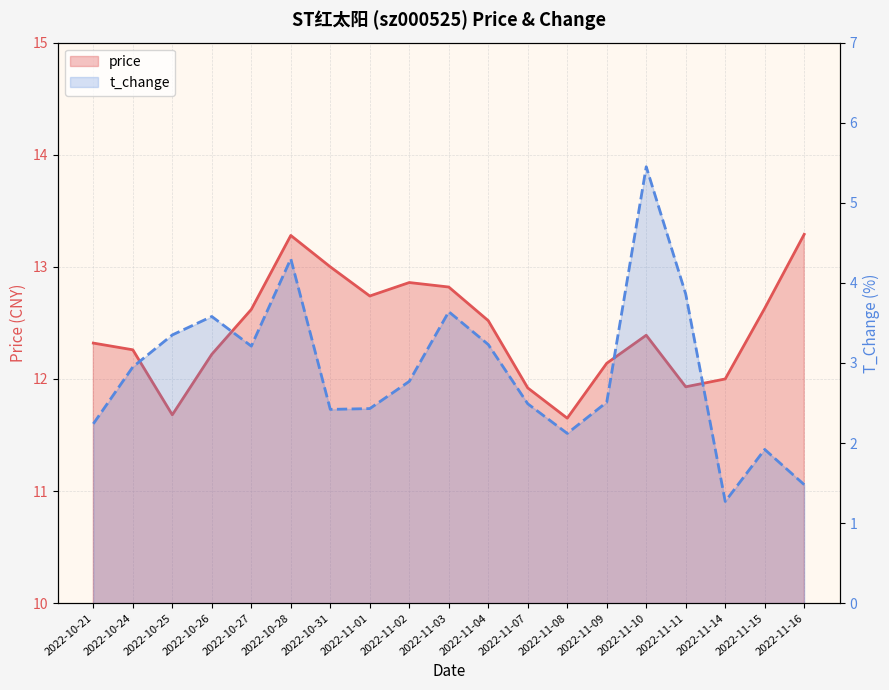

How many interior local valleys does the price series have?

4